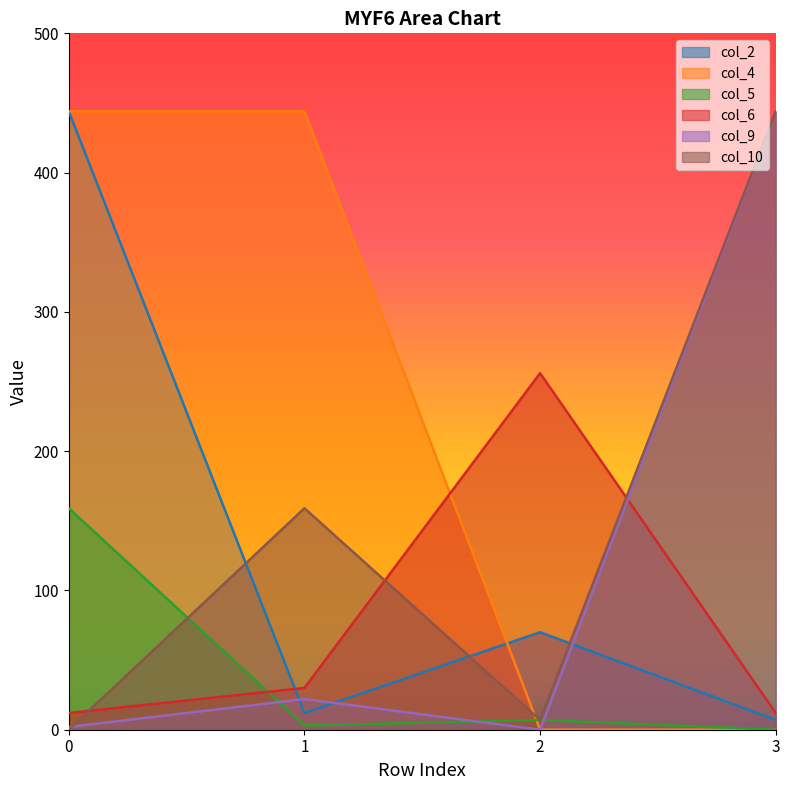

How many intersections are there between col_4 and col_2?

1